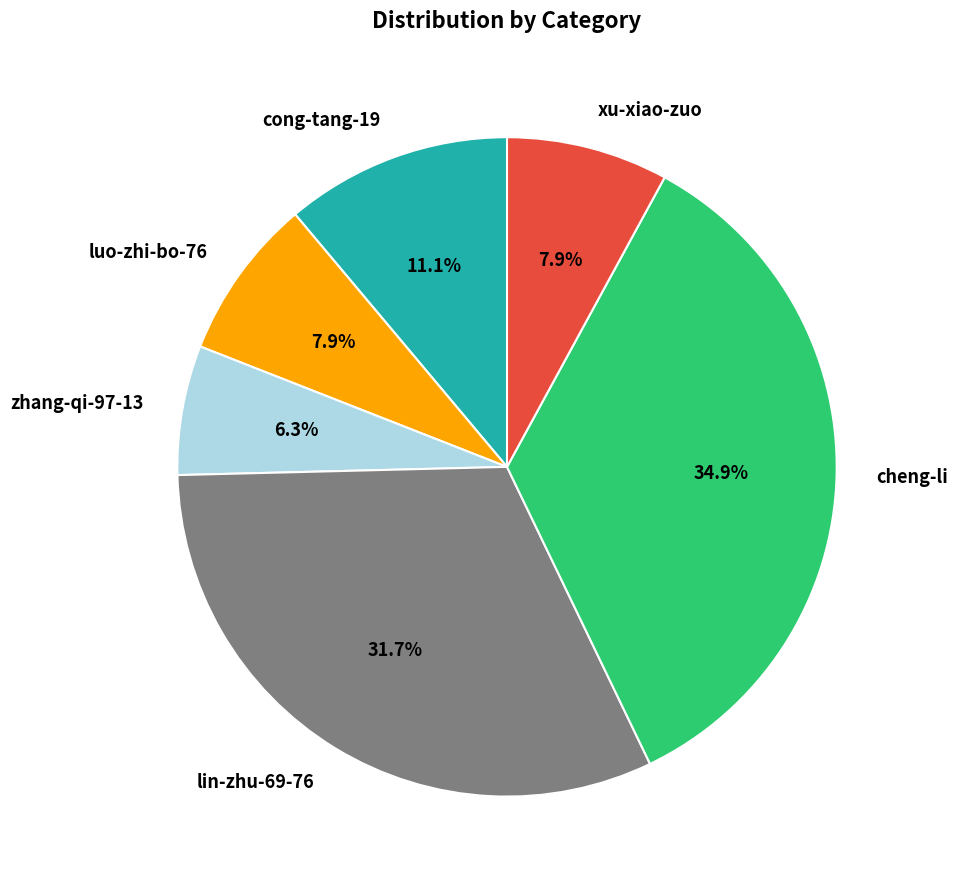

Which category has the smallest portion of the pie?

zhang-qi-97-13